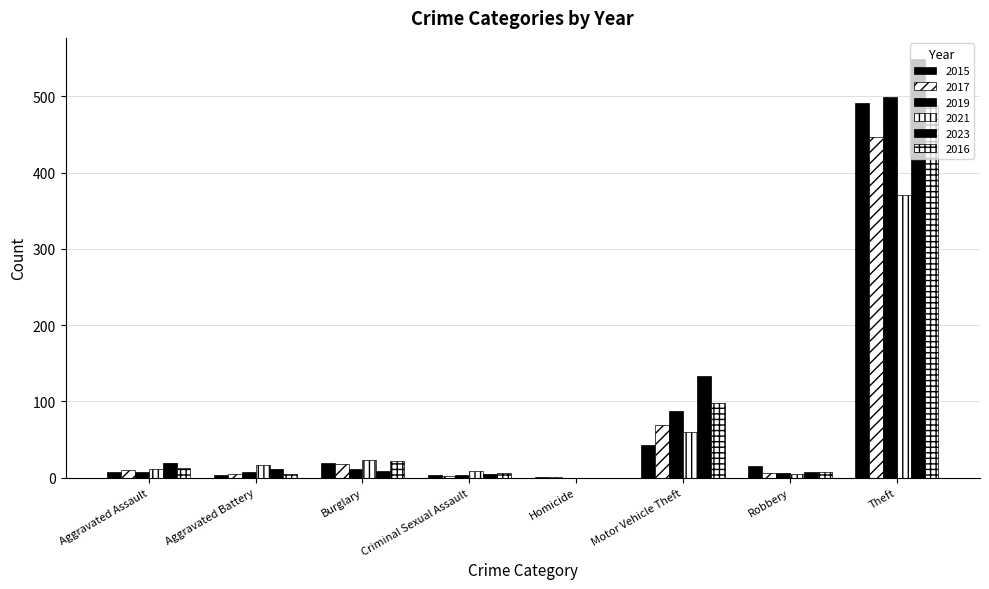

What is the sum of the 2017 values at Burglary and Aggravated Battery?

23